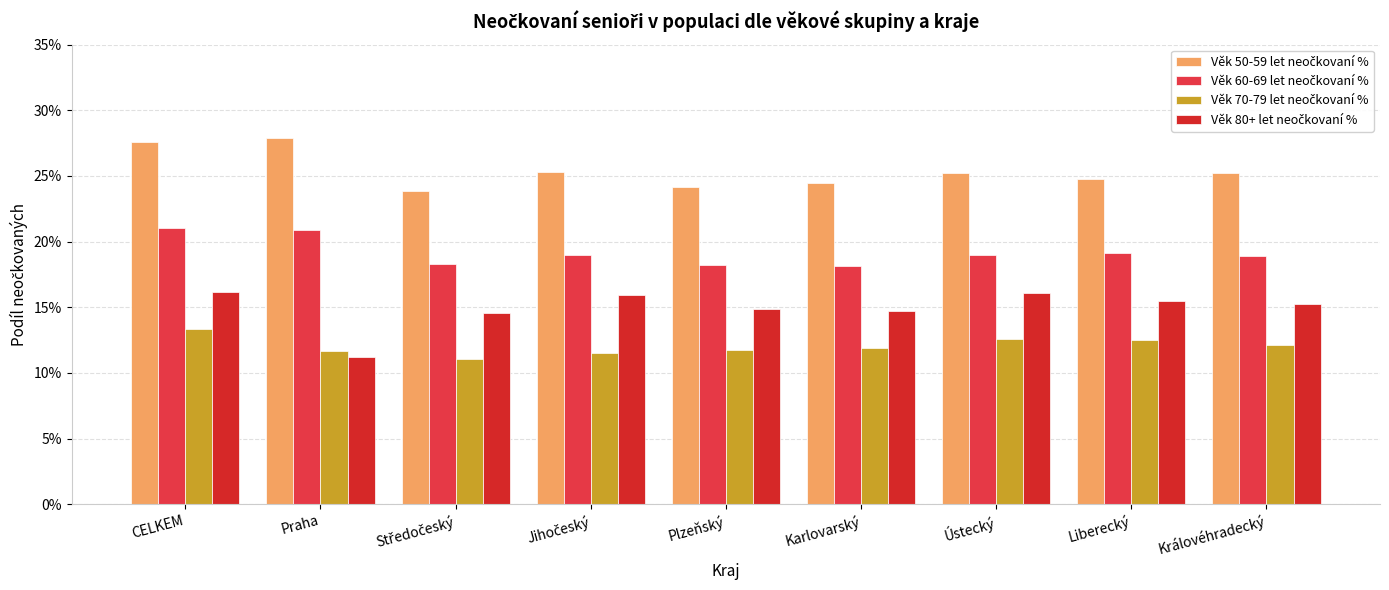

Which series changed the most between CELKEM and Karlovarský?

Věk 50-59 let neočkovaní %